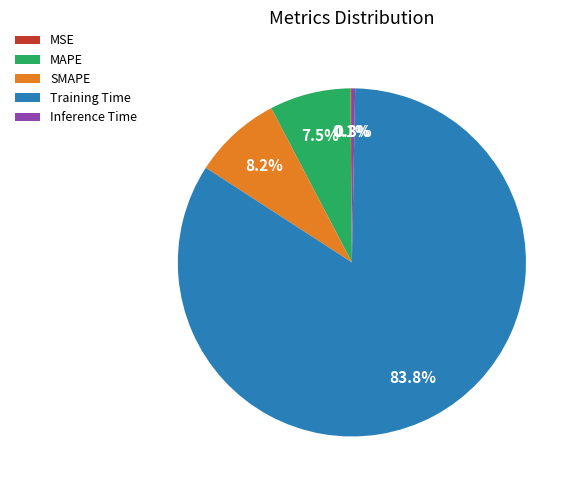

What is the total percentage of Inference Time and MAPE?

7.8%